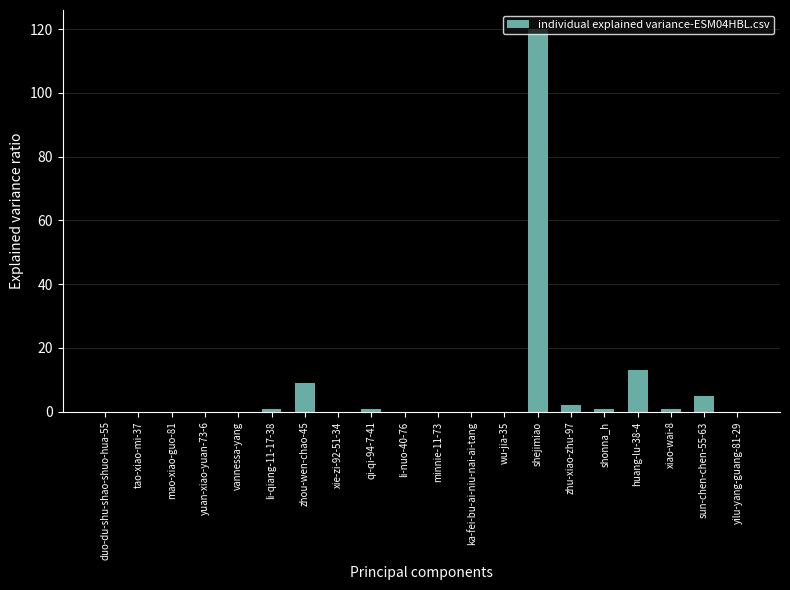

What is the change in value from xie-zi-92-51-34 to zhu-xiao-zhu-97?

+2